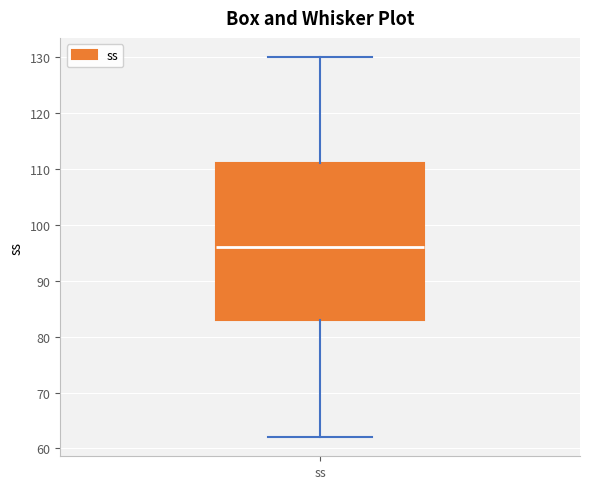

Where does the upper whisker of the box for ss end on the y-axis? The values are not printed on the chart, so give them approximately, as read against the axis.

130